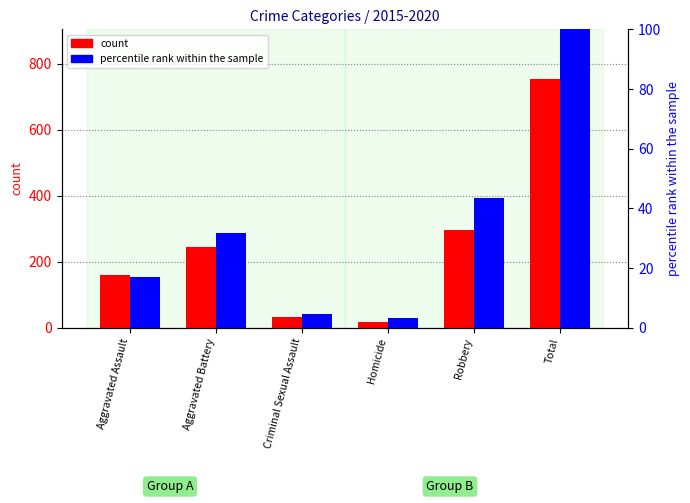

Reading right to left, what are all the values shown in this chart?

count: 754.0	297.0	17.0	34.0	246.0	160.0
percentile rank within the sample: 100.0	43.4	3.2	4.7	31.7	17.0